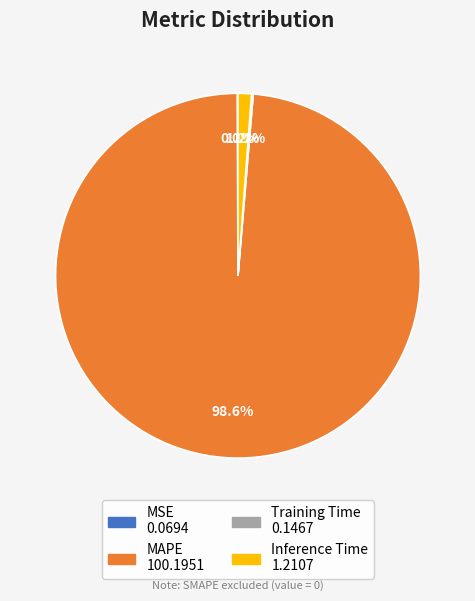

True or false: MAPE accounts for 89% of the total.

False